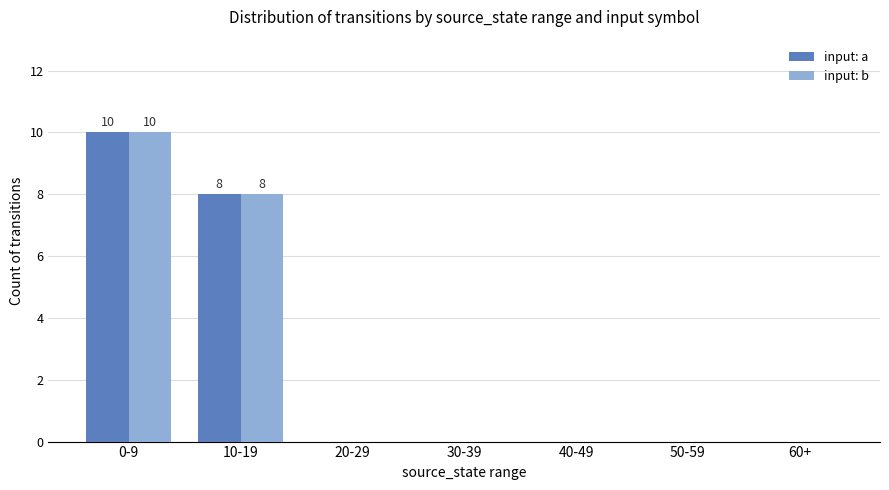

How many groups of bars are there?

7